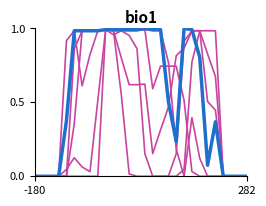

How many lines are shown in the chart?

6